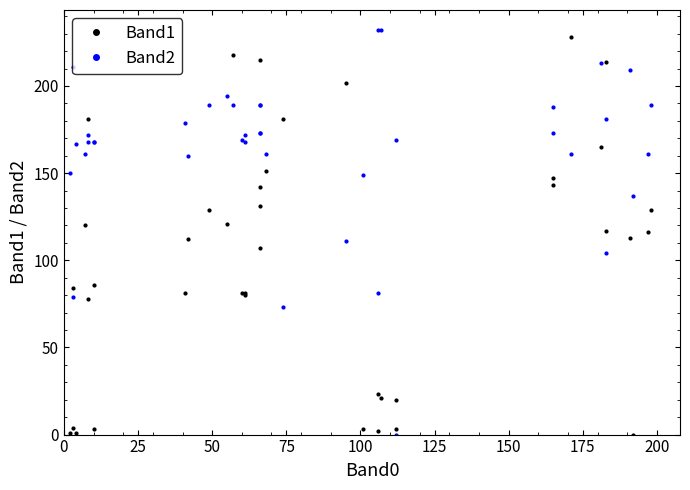

In Band2, how many points are lower than both neighbors (excluding endpoints)?

11